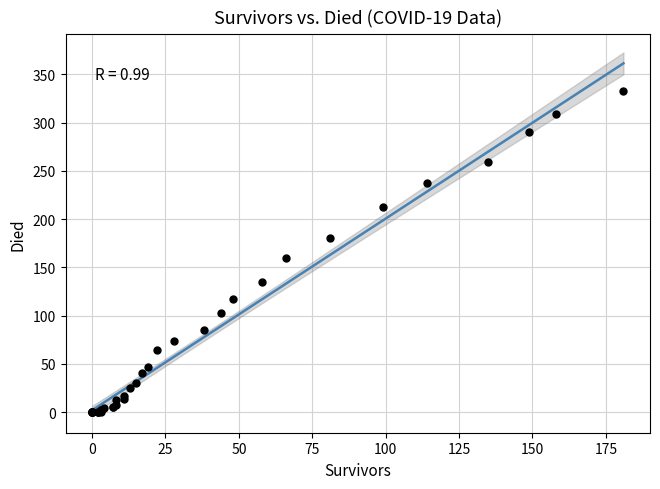

What Y value in the scatter plot is closest to 166?

160